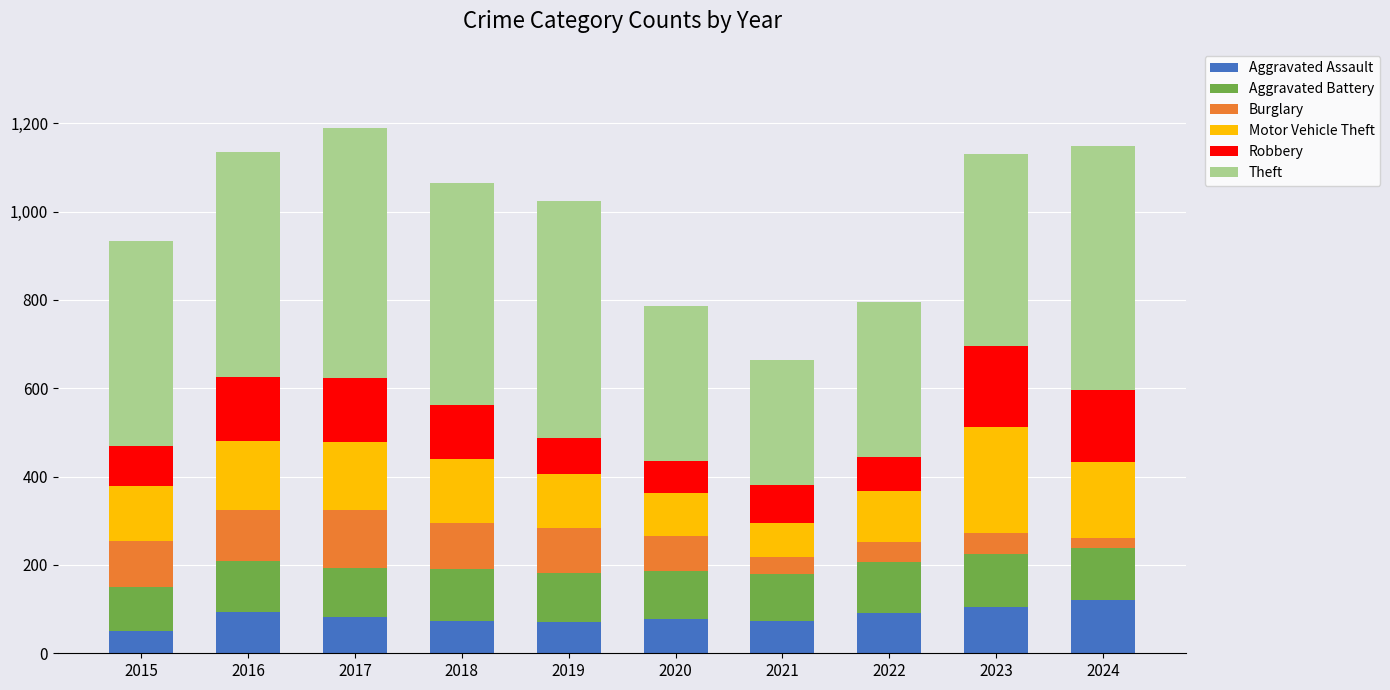

What is the average value of the Aggravated Assault series?

84